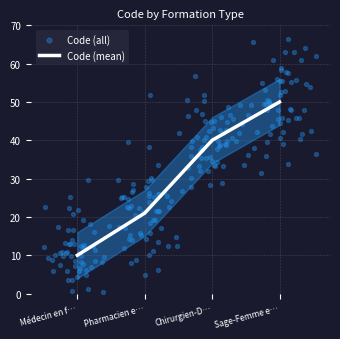

True or false: Code (mean) has more than 0 interior local peaks.

False